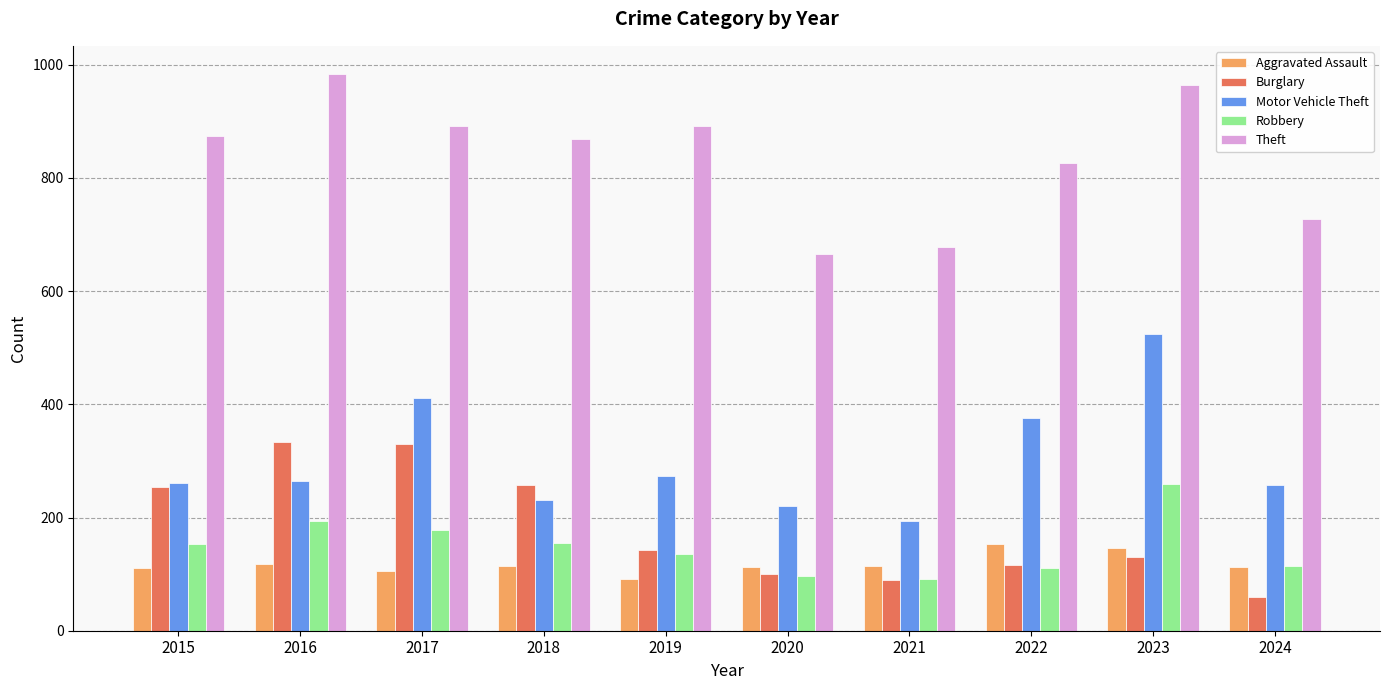

Is it true that Aggravated Assault equals 154 at 2022?

True